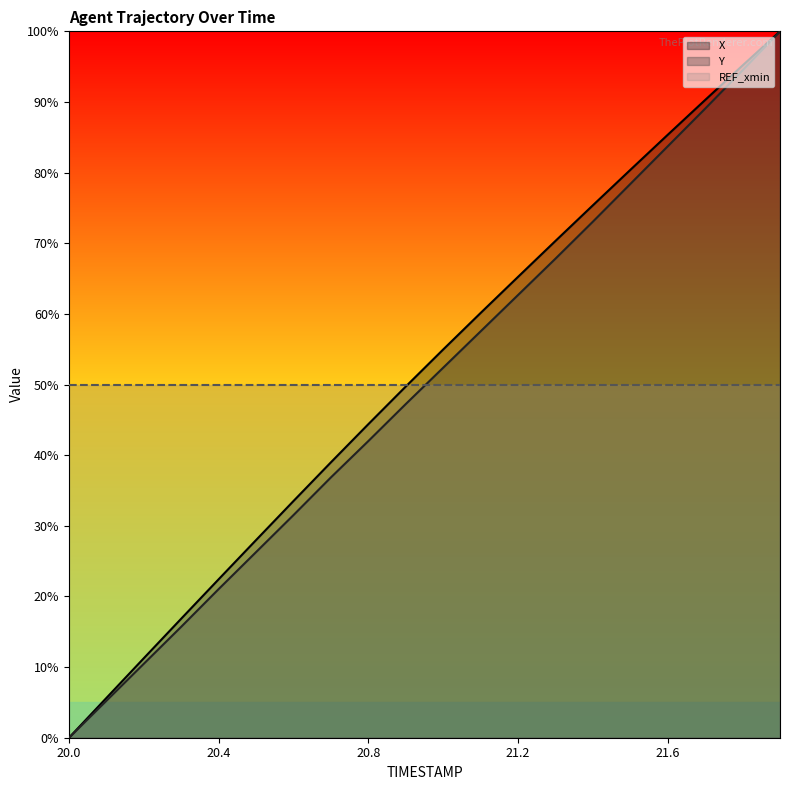

What is the total value across all series at 20.5?

54.3